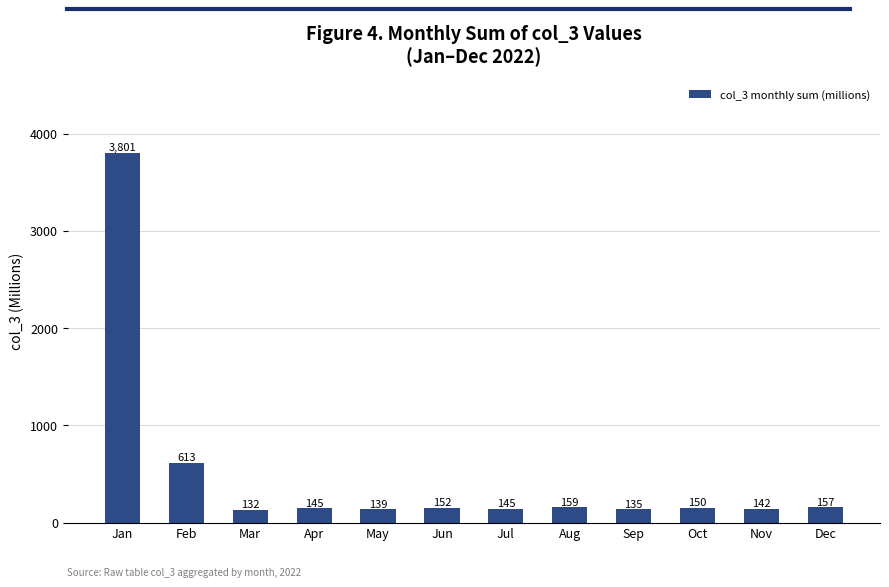

What is the sum of the values at Jun and May?

291.0